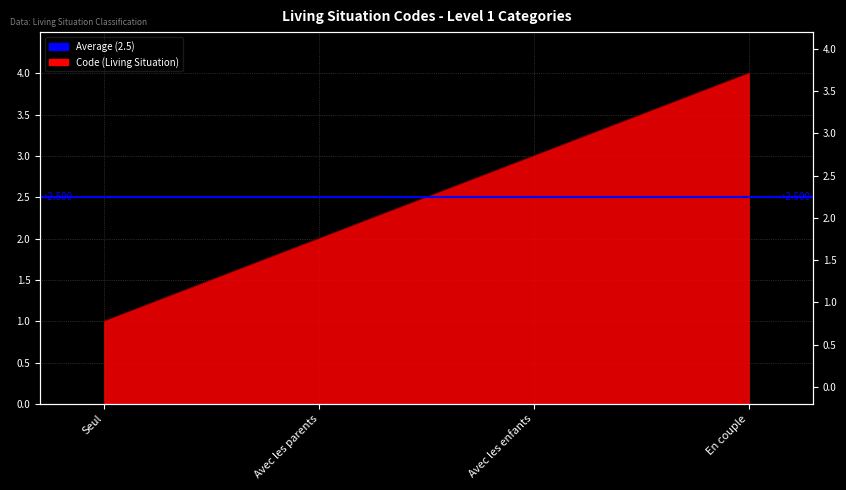

What is the label of the 3rd point from the left?

Avec les enfants